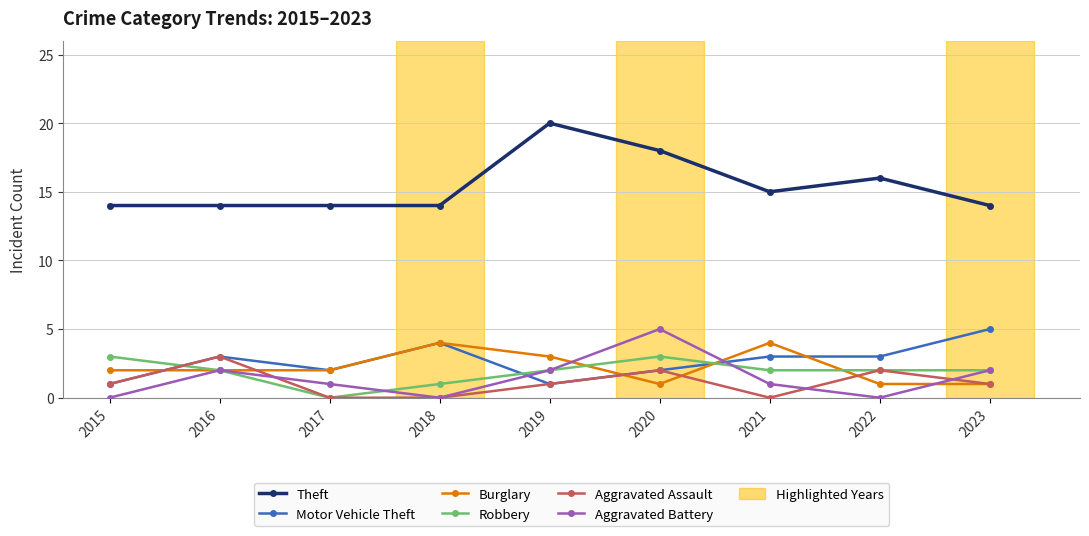

Where is the first local minimum for Robbery?

2017